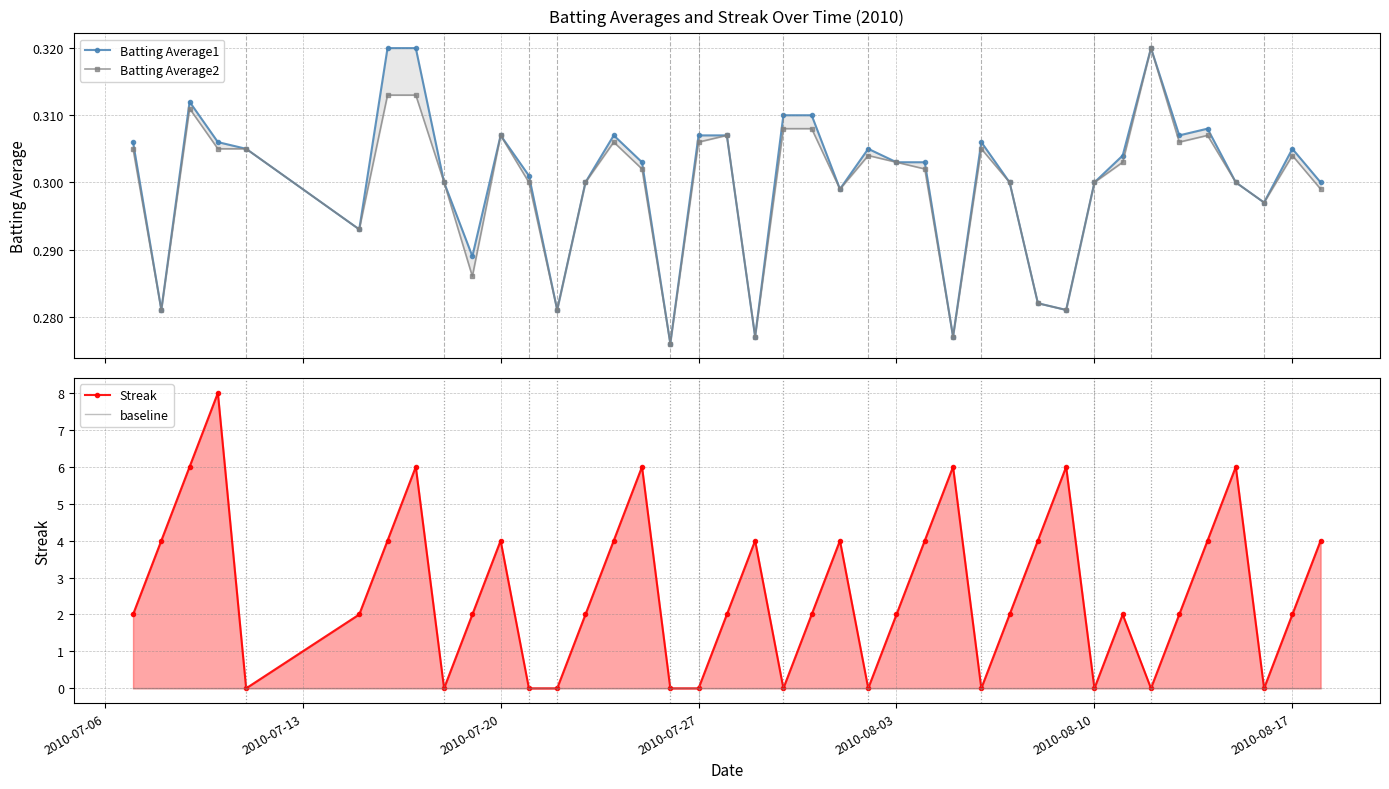

Reading right to left, transcribe all the data shown in this chart.

Batting Average1: 0.3	0.3	0.3	0.3	0.3	0.3	0.3	0.3	0.3	0.3	0.3	0.3	0.3	0.3	0.3	0.3	0.3	0.3	0.3	0.3	0.3	0.3	0.3	0.3	0.3	0.3	0.3	0.3	0.3	0.3	0.3	0.3	0.3	0.3	0.3	0.3	0.3	0.3	0.3	0.3
Batting Average2: 0.3	0.3	0.3	0.3	0.3	0.3	0.3	0.3	0.3	0.3	0.3	0.3	0.3	0.3	0.3	0.3	0.3	0.3	0.3	0.3	0.3	0.3	0.3	0.3	0.3	0.3	0.3	0.3	0.3	0.3	0.3	0.3	0.3	0.3	0.3	0.3	0.3	0.3	0.3	0.3
Streak: 4.0	2.0	0.0	6.0	4.0	2.0	0.0	2.0	0.0	6.0	4.0	2.0	0.0	6.0	4.0	2.0	0.0	4.0	2.0	0.0	4.0	2.0	0.0	0.0	6.0	4.0	2.0	0.0	0.0	4.0	2.0	0.0	6.0	4.0	2.0	0.0	8.0	6.0	4.0	2.0
baseline: 0.0	0.0	0.0	0.0	0.0	0.0	0.0	0.0	0.0	0.0	0.0	0.0	0.0	0.0	0.0	0.0	0.0	0.0	0.0	0.0	0.0	0.0	0.0	0.0	0.0	0.0	0.0	0.0	0.0	0.0	0.0	0.0	0.0	0.0	0.0	0.0	0.0	0.0	0.0	0.0